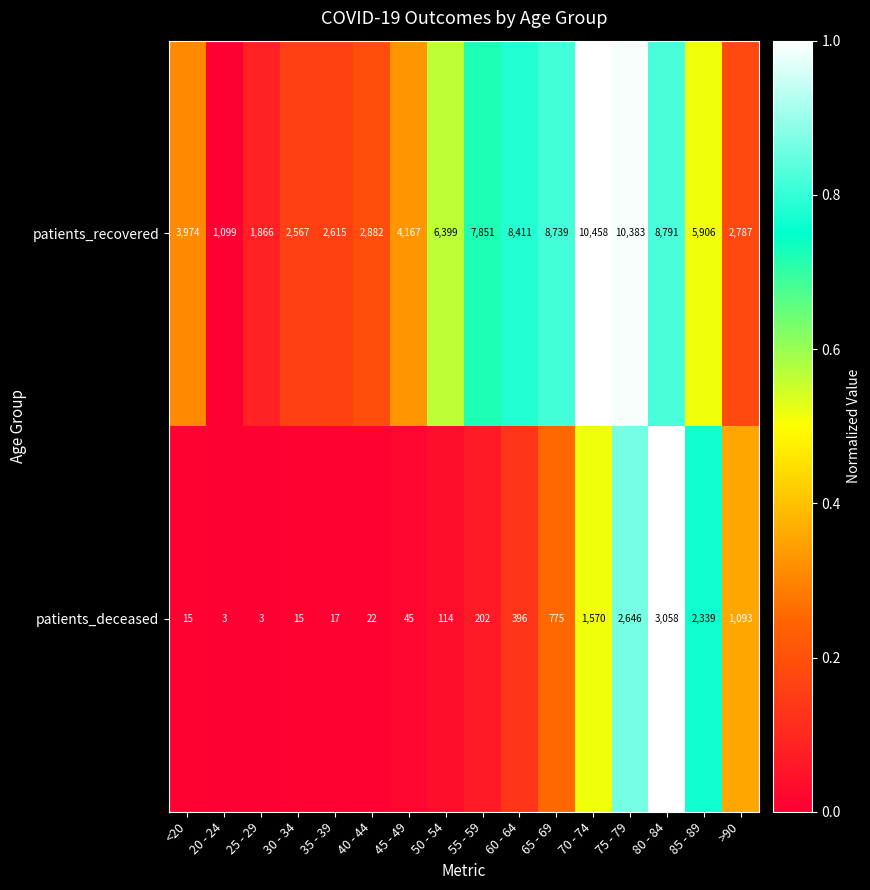

Rank the series by their maximum value, from highest to lowest.

patients_recovered, patients_deceased